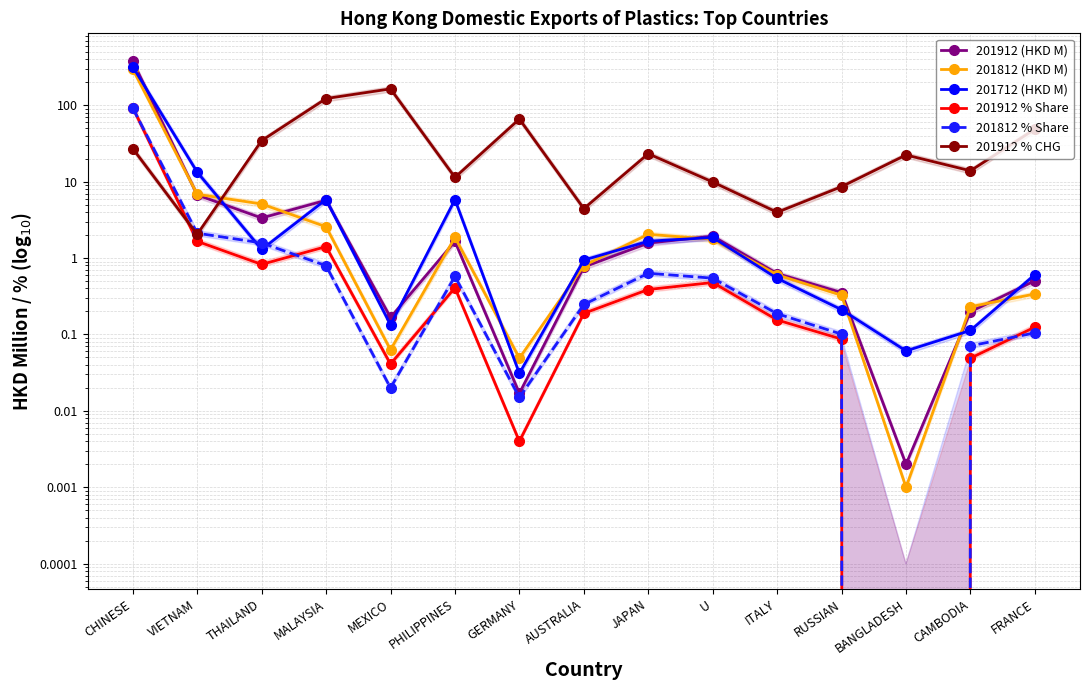

What is the difference between the 201812 % Share values at THAILAND and JAPAN?

0.9